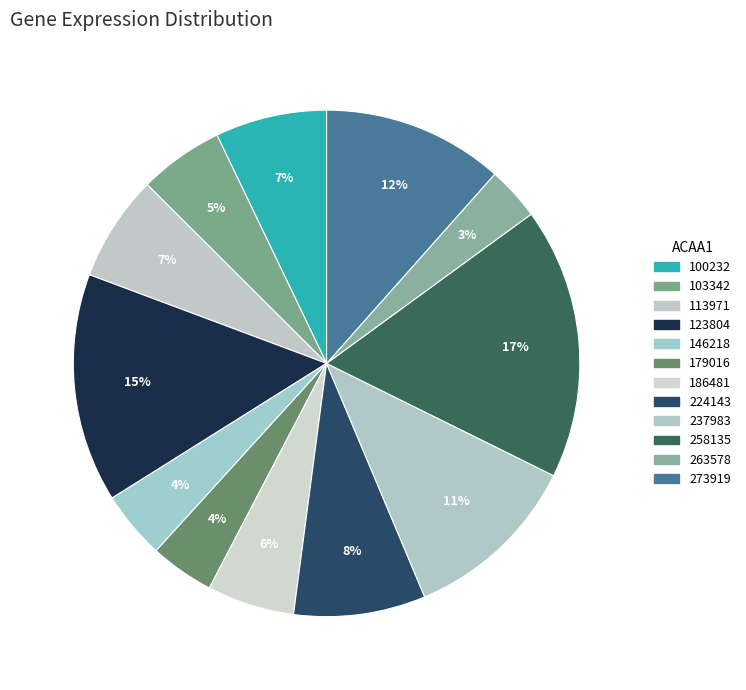

Does any single category account for the majority?

No